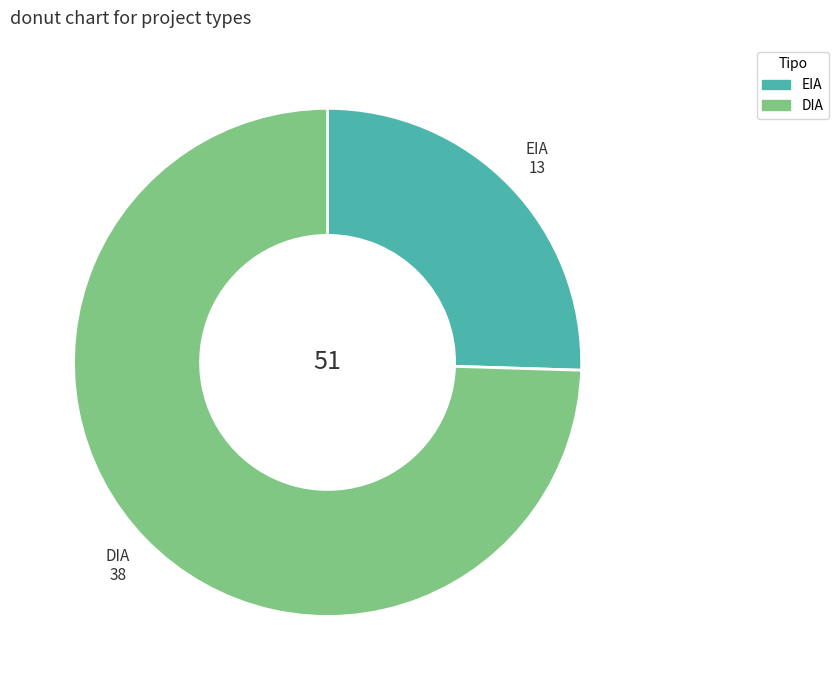

The EIA slice represents 25% of the pie. True or false?

True